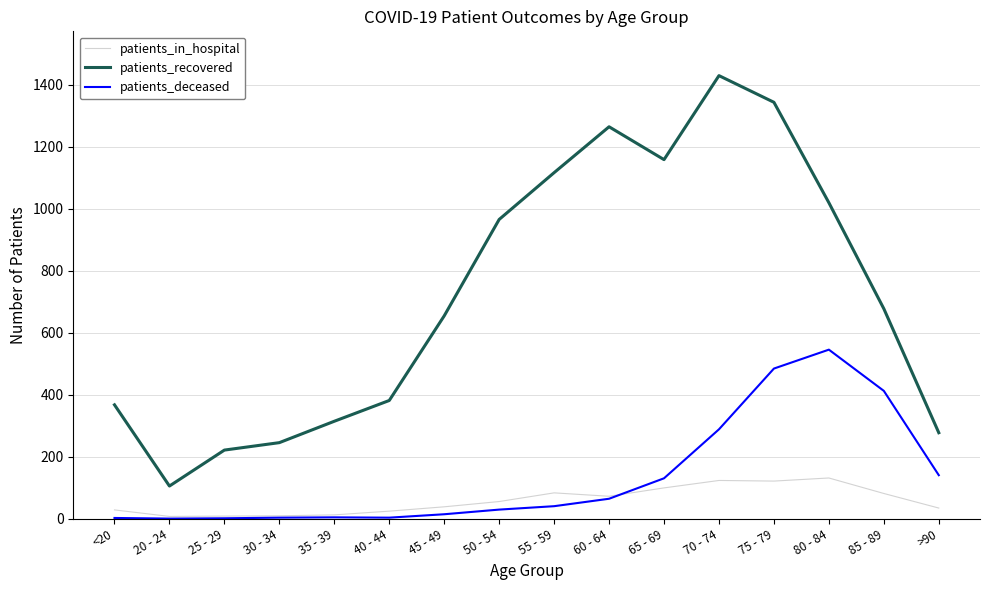

At which category does patients_recovered reach its first local valley?

20 - 24